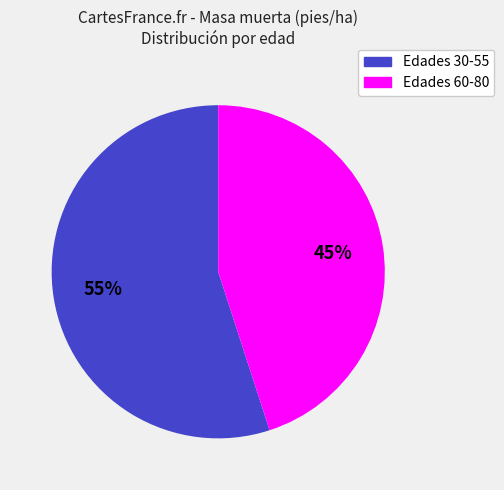

Is there any slice that represents more than half of the pie?

Yes